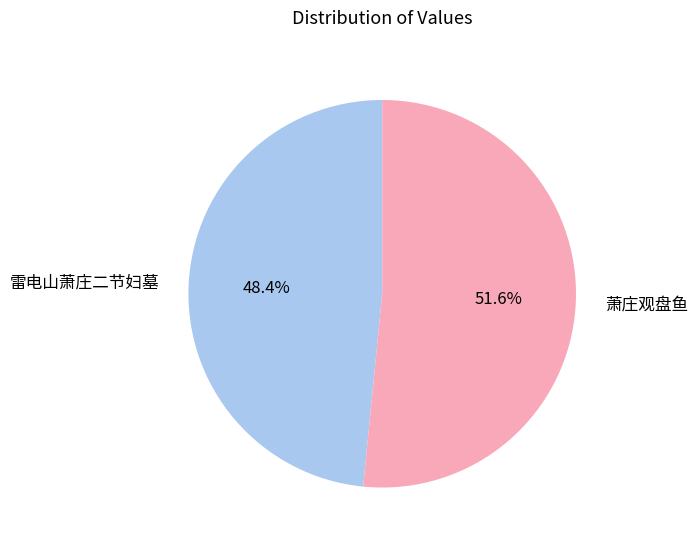

The 萧庄观盘鱼 slice represents 66% of the pie. True or false?

False